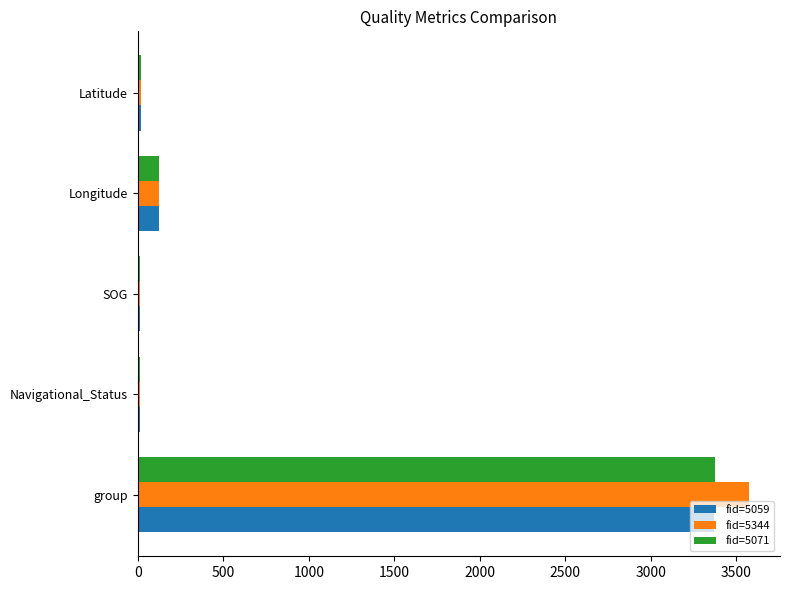

What is the average value of the fid=5059 series?

707.5